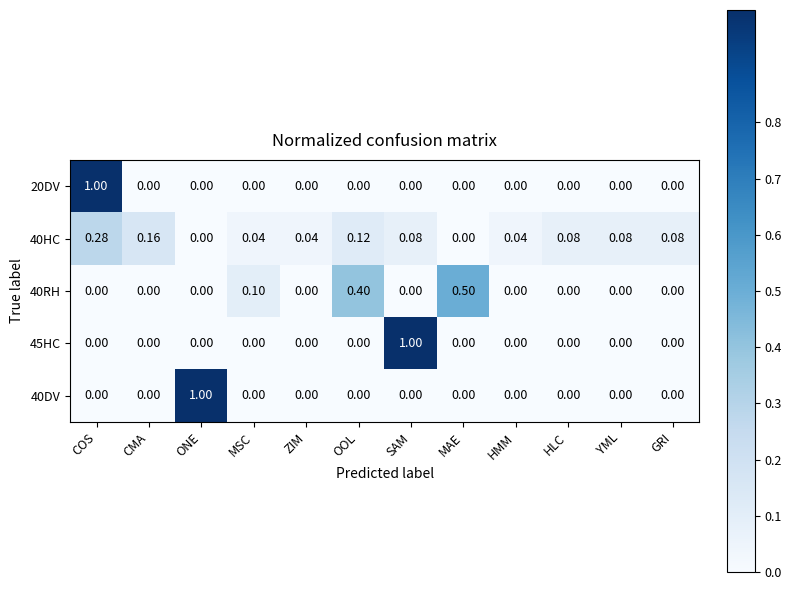

Is the value of 40HC at ZIM greater than the value of 20DV at HMM?

Yes